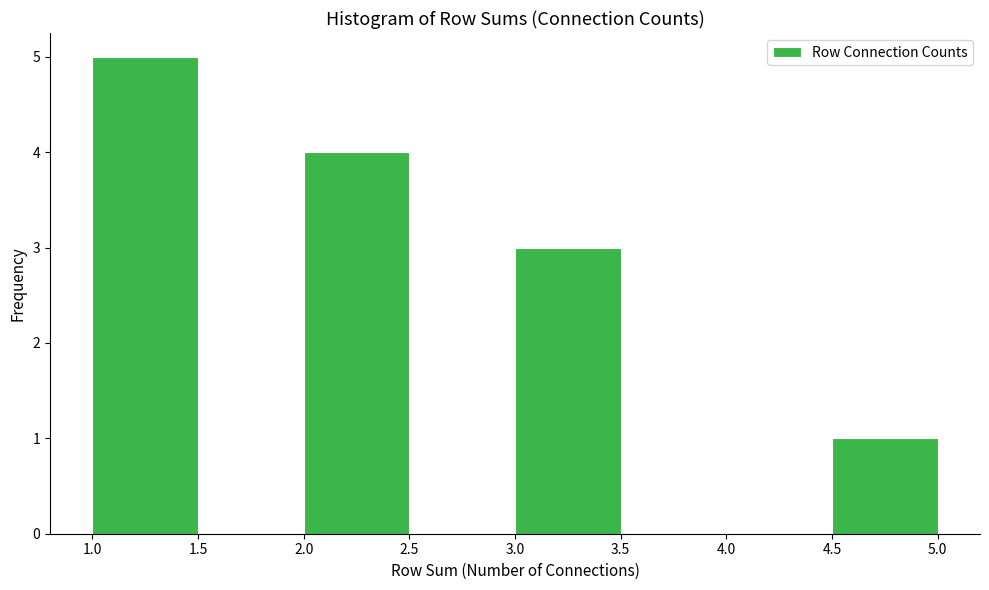

Reading left to right, list every bar in this chart as the range it spans on the x-axis followed by its height. The values are not printed on the chart, so give them approximately, as read against the axis.

1.0 to 1.5: 5
1.5 to 2.0: 0
2.0 to 2.5: 4
2.5 to 3.0: 0
3.0 to 3.5: 3
3.5 to 4.0: 0
4.0 to 4.5: 0
4.5 to 5.0: 1